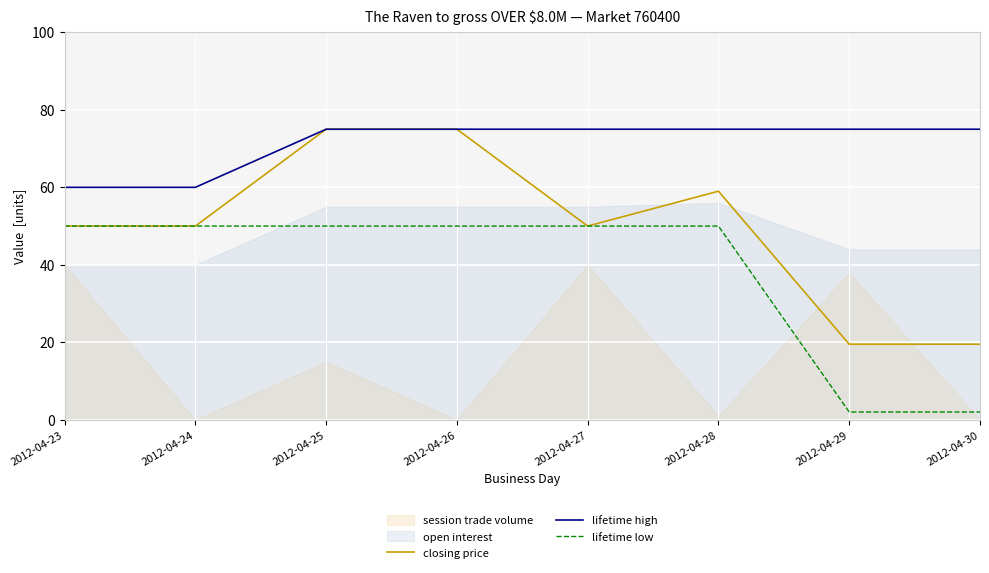

How many interior local valleys does the closing price series have?

1